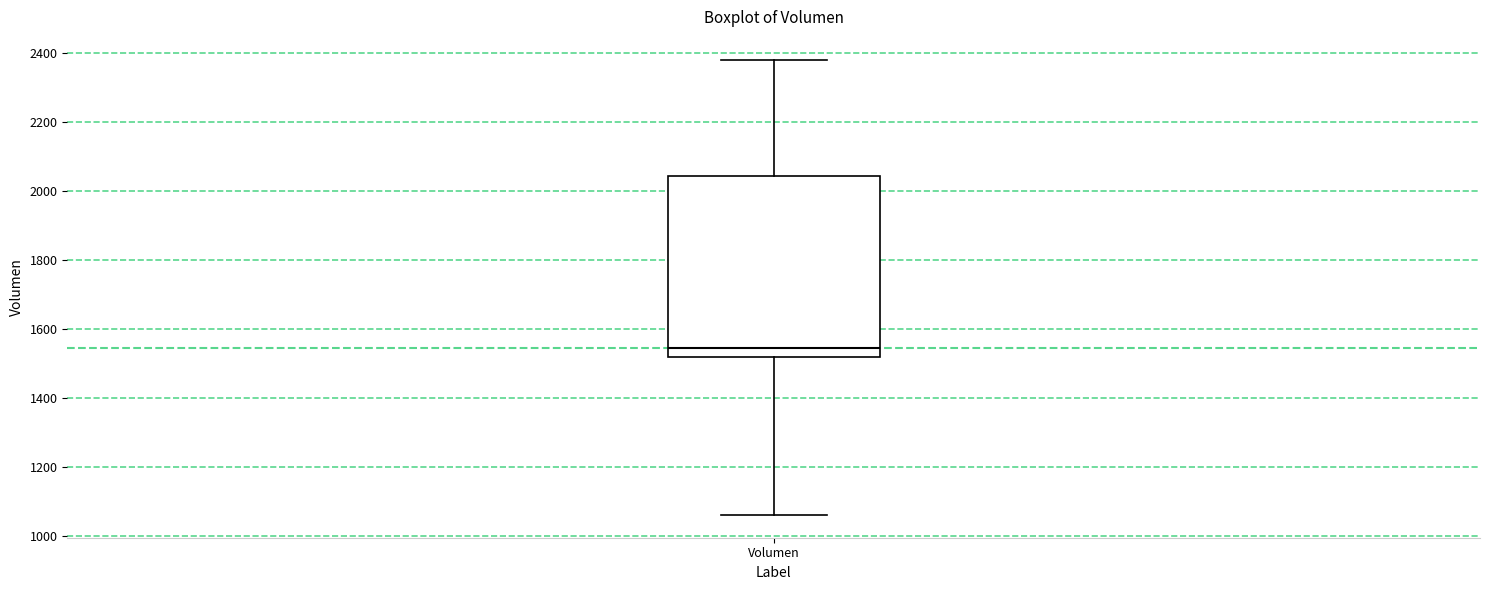

Transcribe this box plot: give where the median line is, the range the box spans, and where the two whiskers end, as read against the y-axis. The values are not printed on the chart, so give them approximately, as read against the axis.

median 1540, box 1520 to 2040, whiskers 1060 to 2380